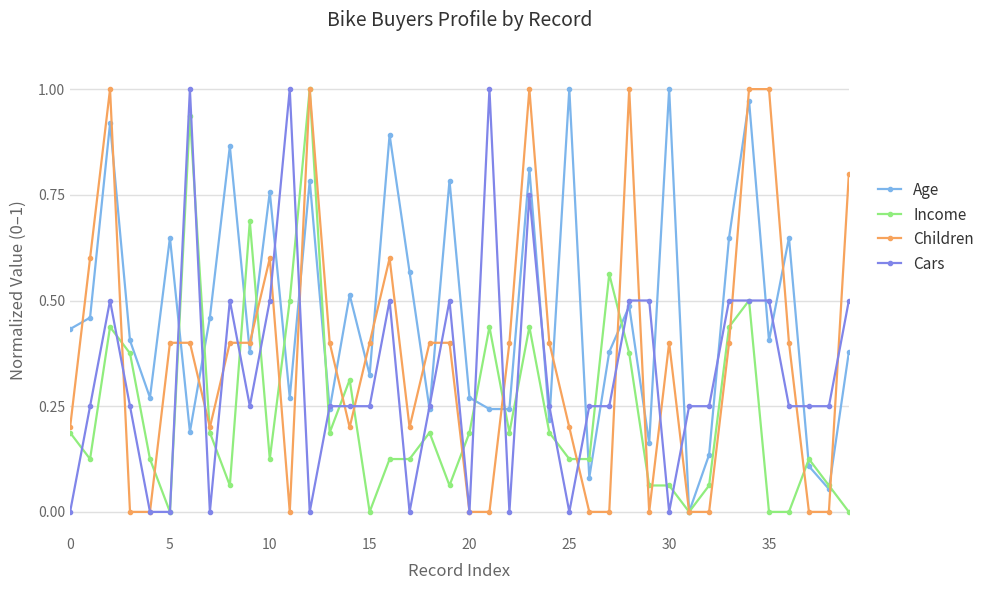

List the series in order of their overall mean, lowest first.

Income, Cars, Children, Age